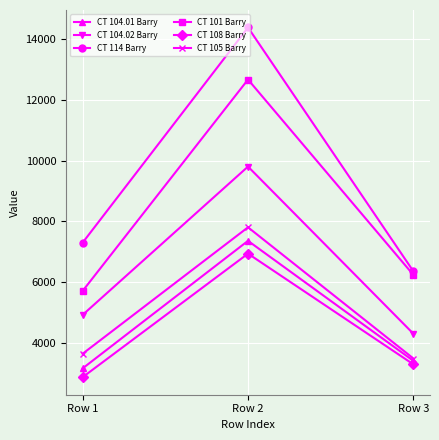

Which series has the widest spread of values?

CT 114 Barry